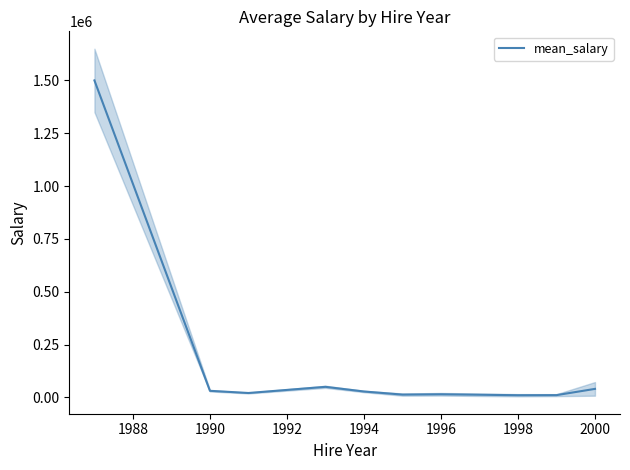

What position from the left is 1994?

5